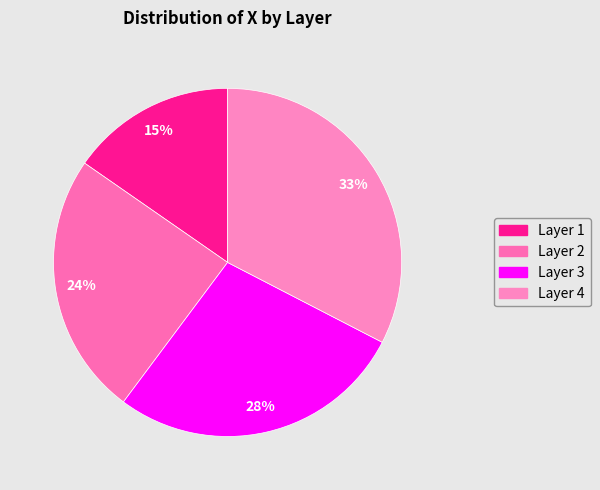

Count the number of slices in the pie.

4